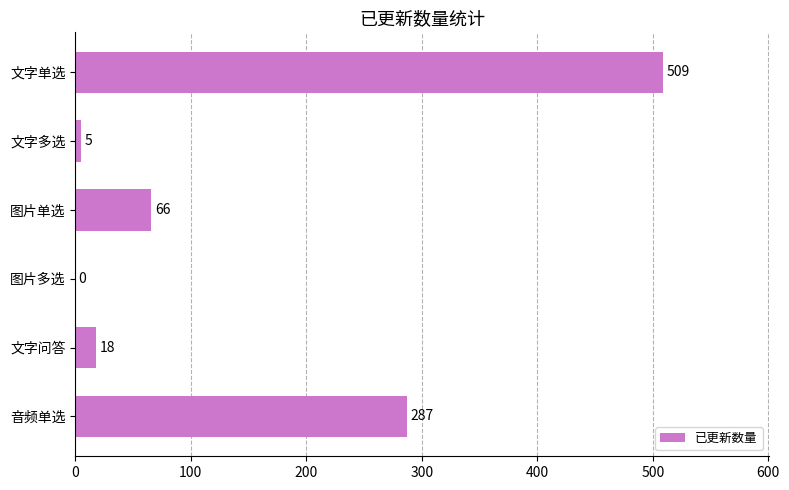

What is the change in value from 文字多选 to 图片单选?

+61